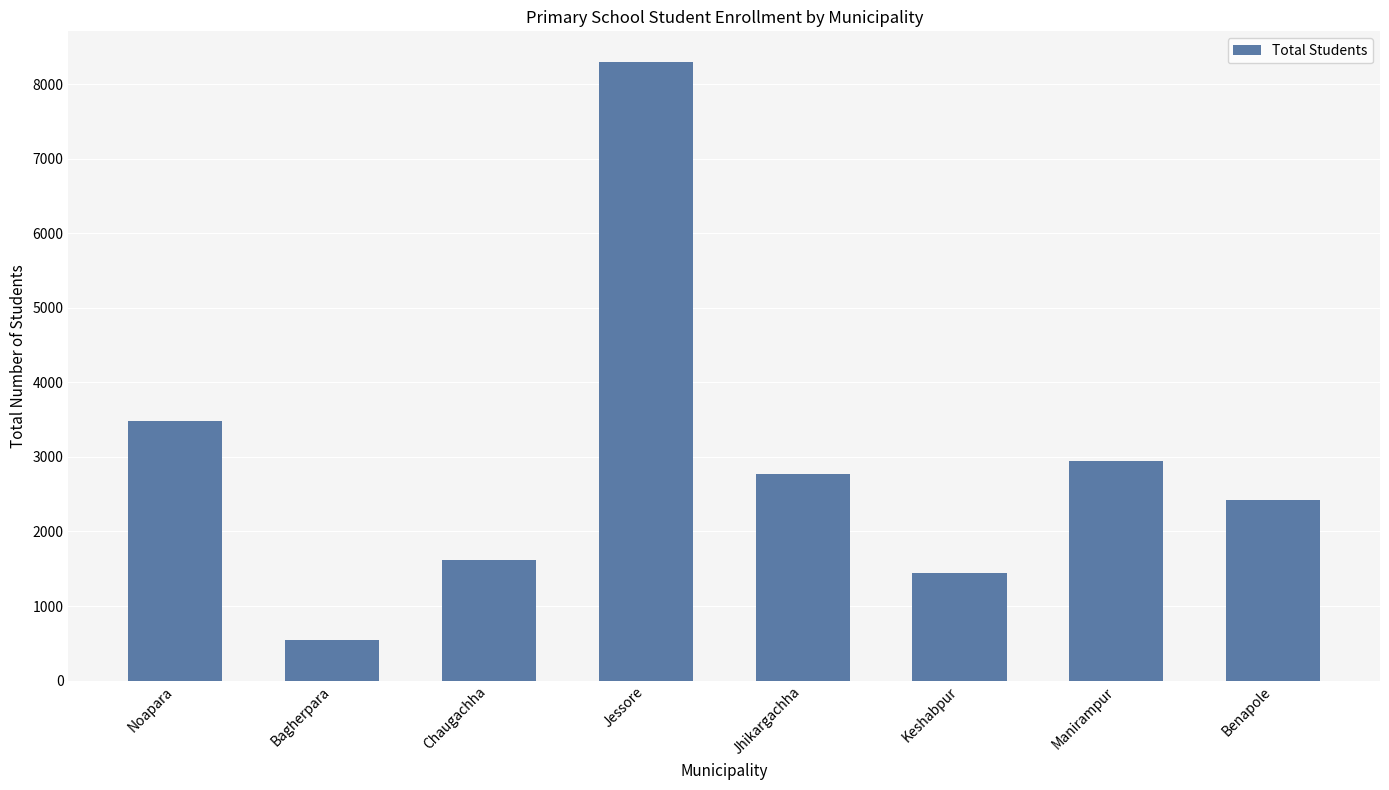

The value at Benapole is 4183. True or false?

False